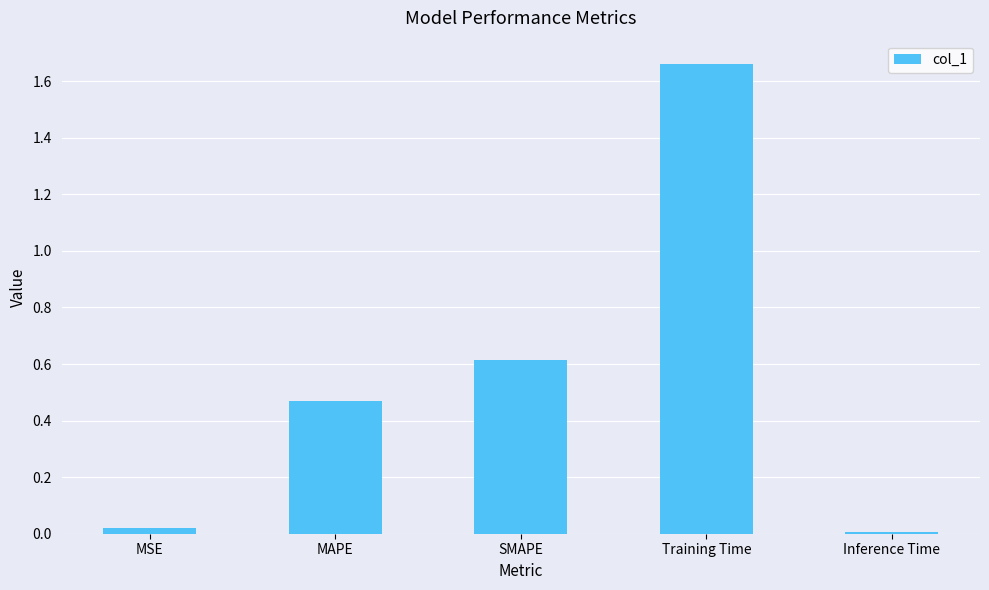

The value at MAPE is 0.8. True or false?

False